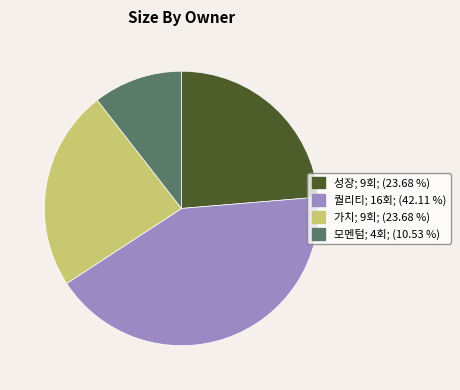

Does any single category account for the majority?

No